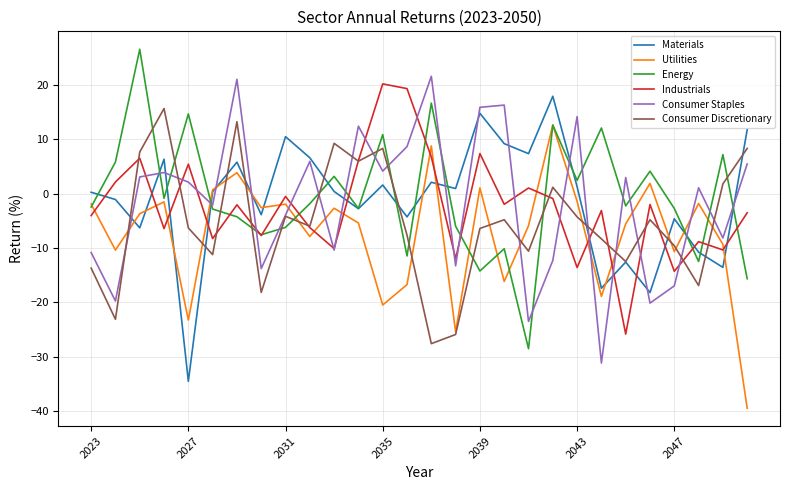

What is the lowest value of the Utilities series?

-39.5